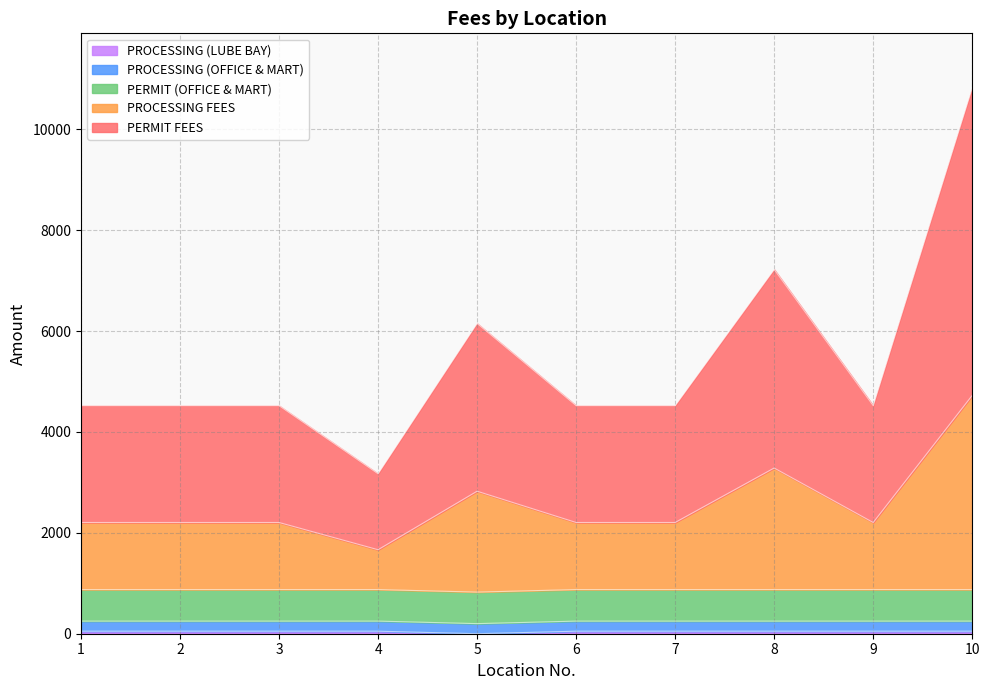

True or false: PERMIT FEES has a value of 6176 at 10.

False